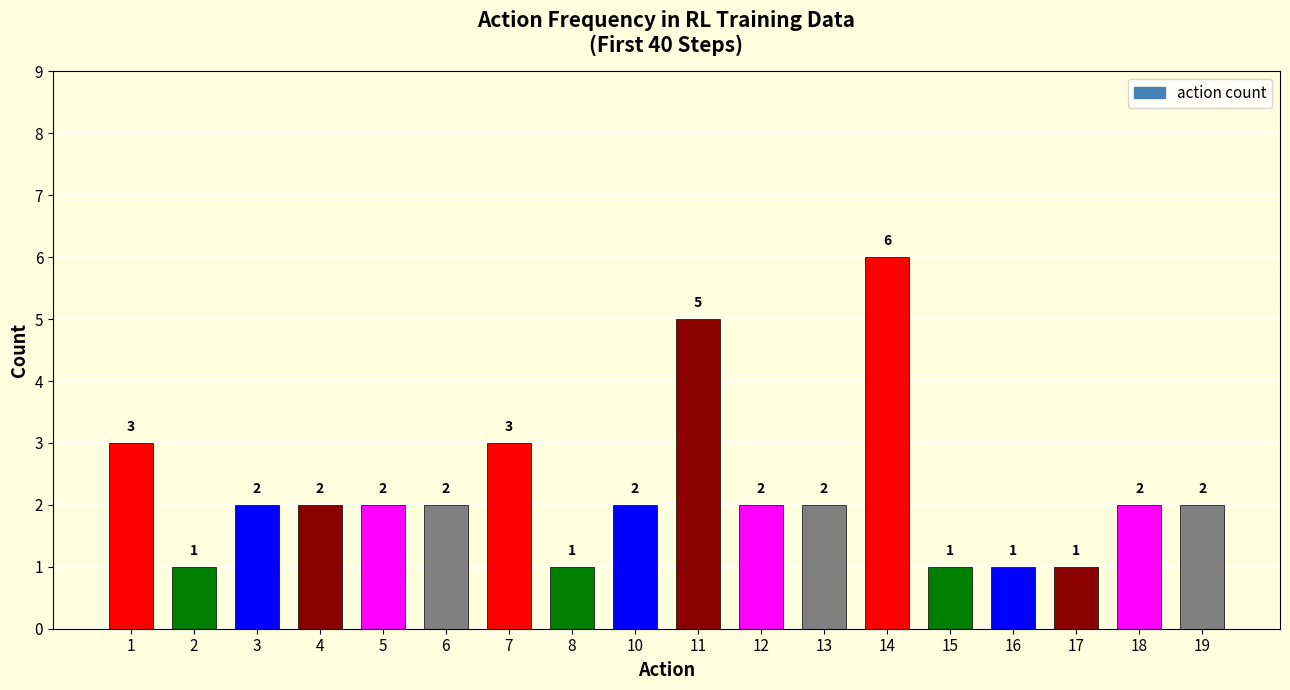

The chart shows a value of 2 at 12. True or false?

True